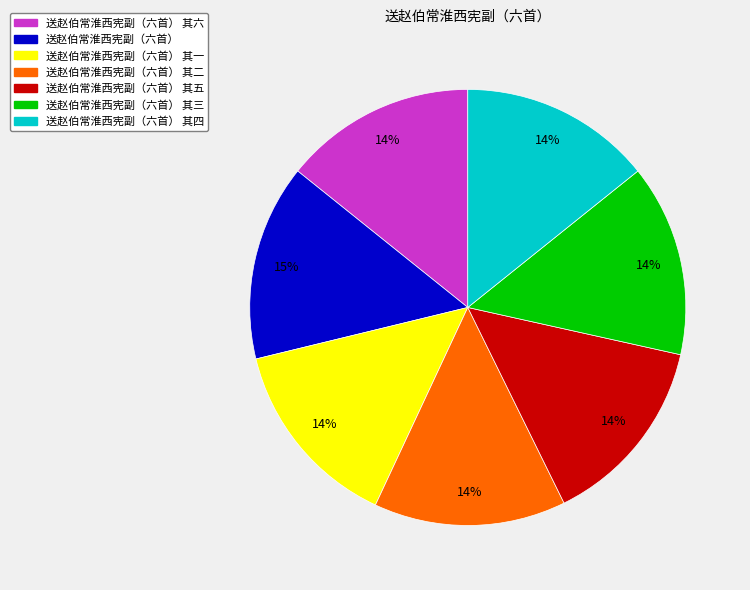

Does any single category account for the majority?

No